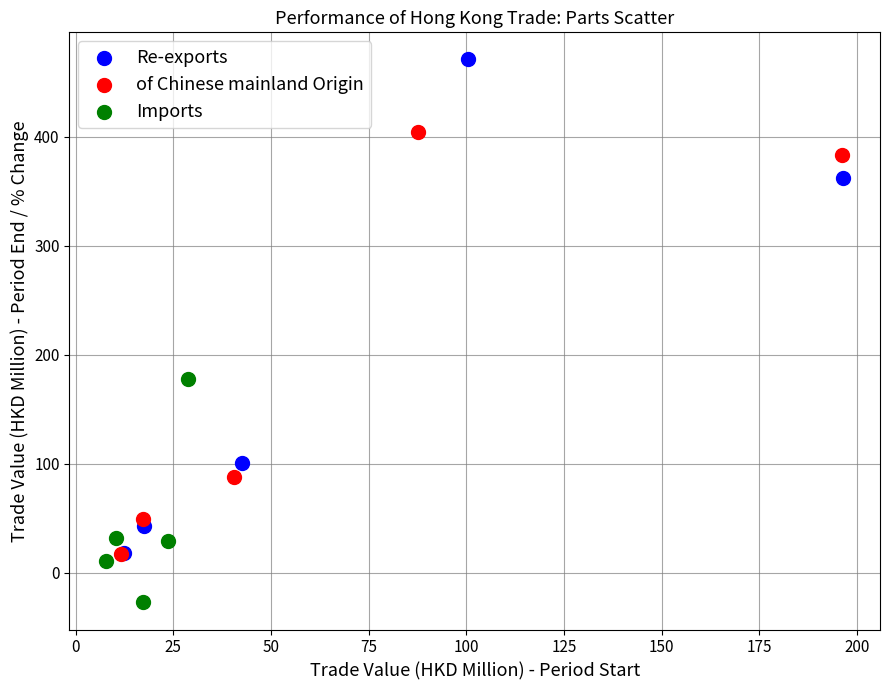

Which series has the largest Y range (max minus min)?

Re-exports